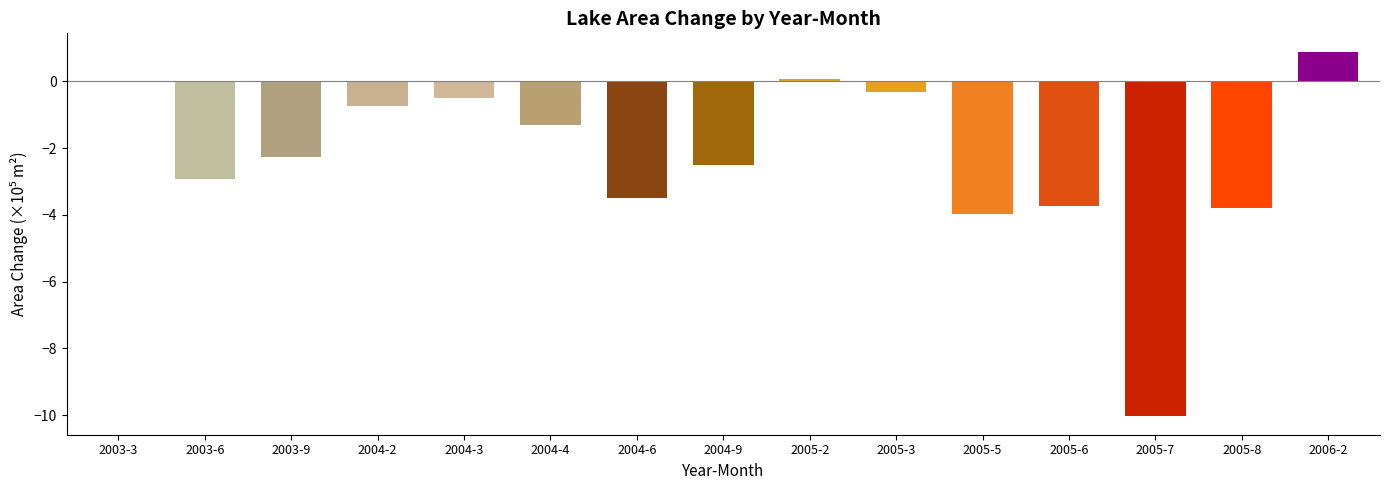

What value does the data have at 2003-6?

-2.9